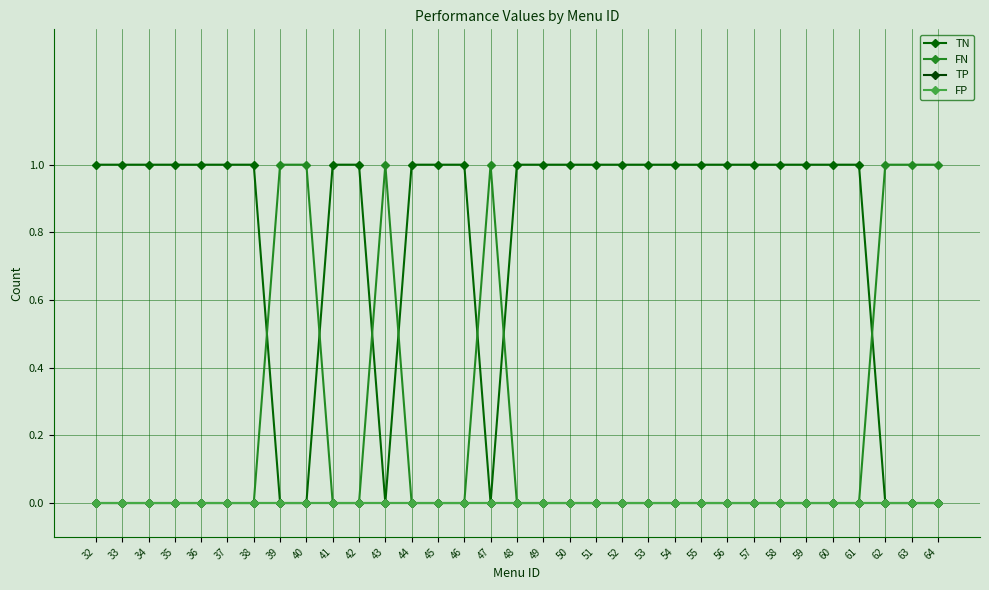

True or false: TP and FN cross at least once.

False